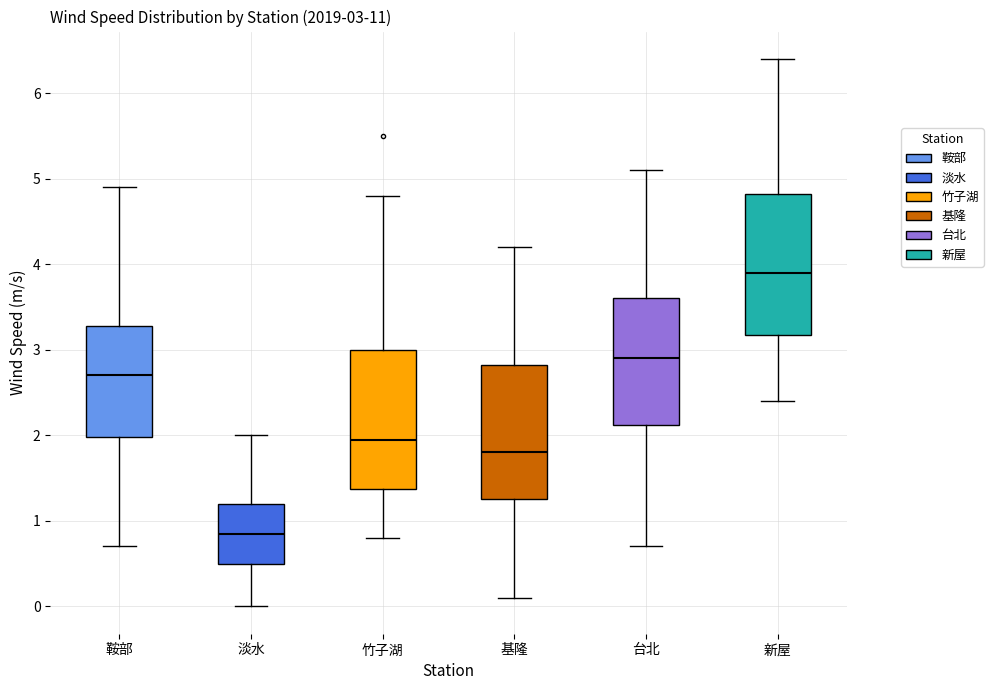

Which box's median line is the lowest?

淡水